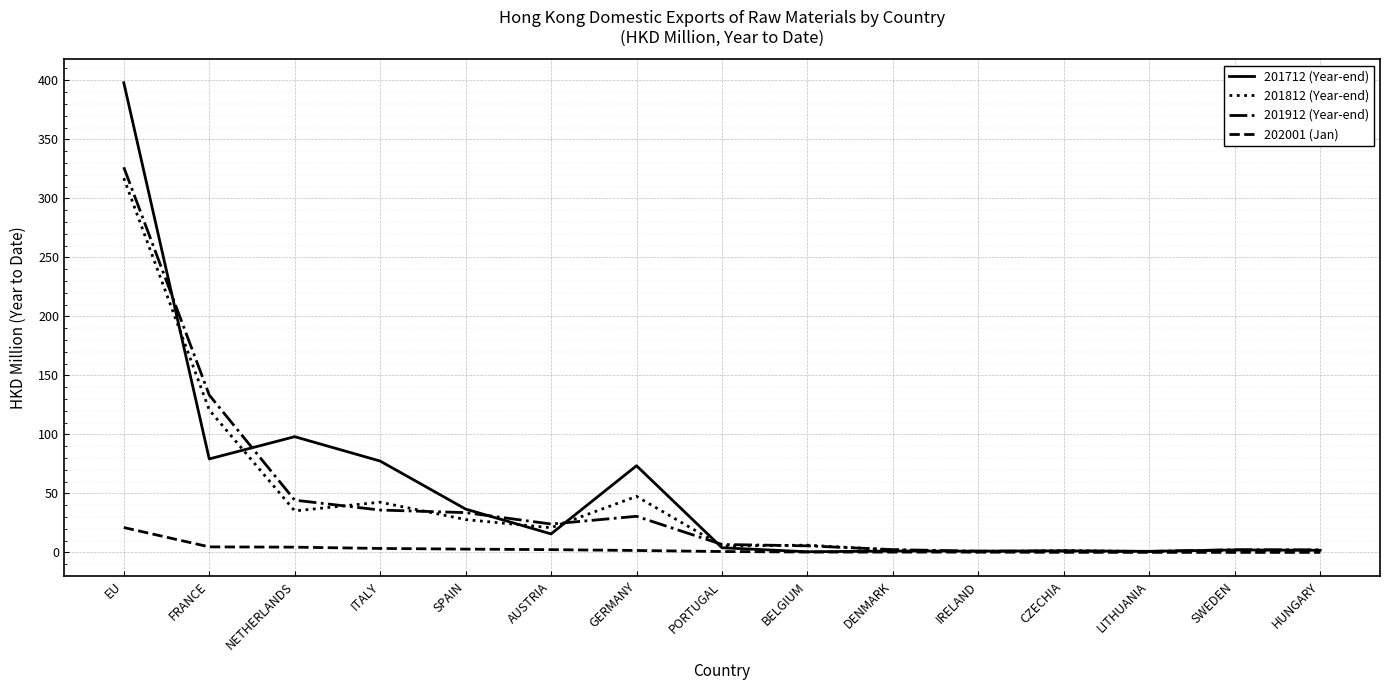

At how many categories does at least one series exceed 288?

1